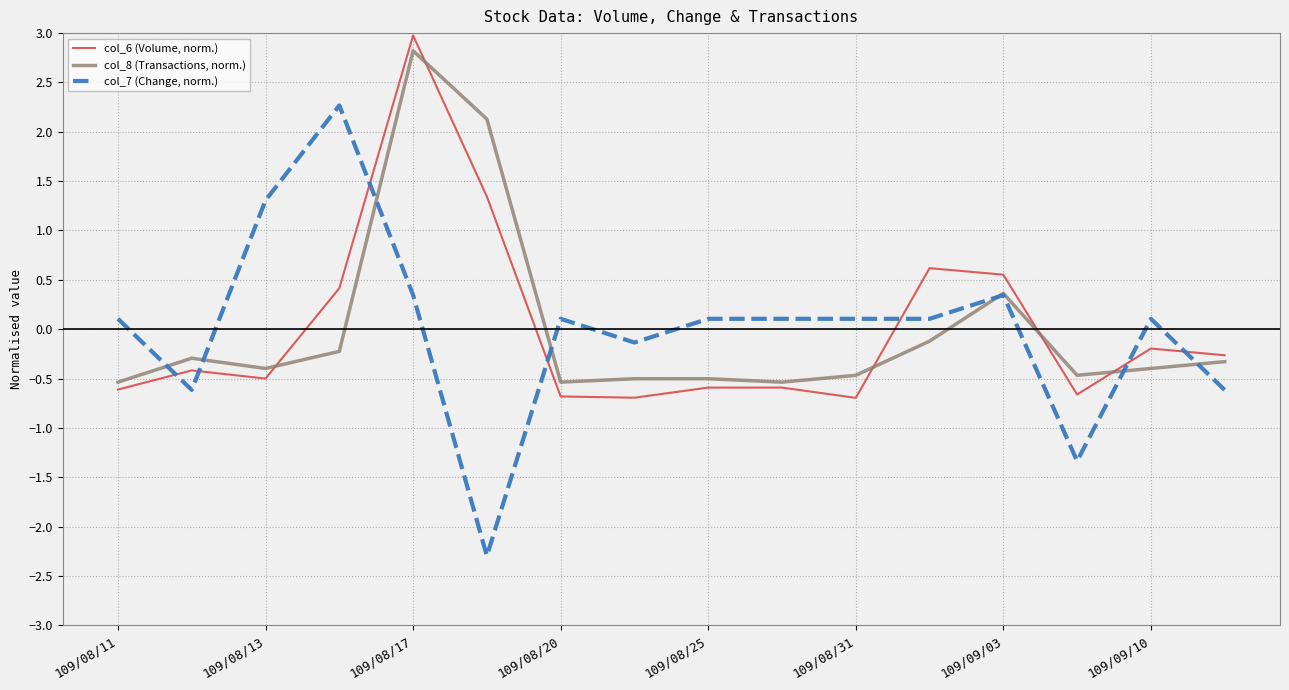

How many positive values does the col_6 (Volume, norm.) series have?

5